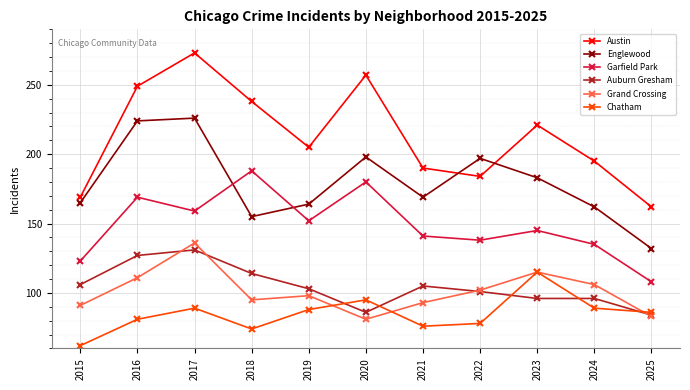

What is the average value of the Englewood series?

180